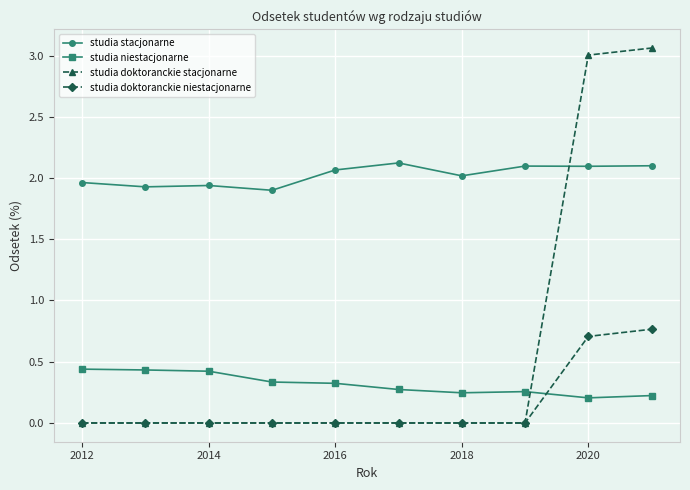

Which series has the largest total across all categories?

studia stacjonarne